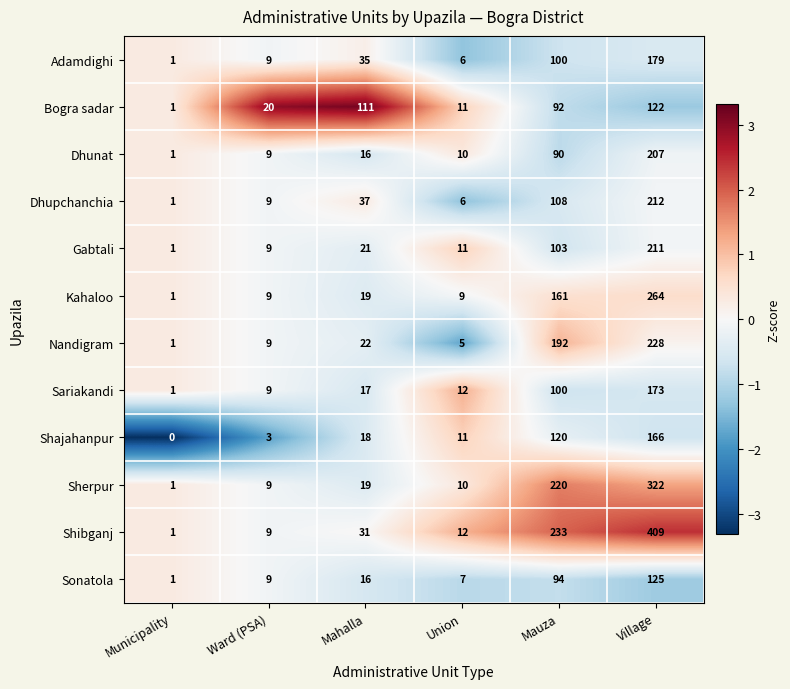

Which series has the largest total across all categories?

Shibganj